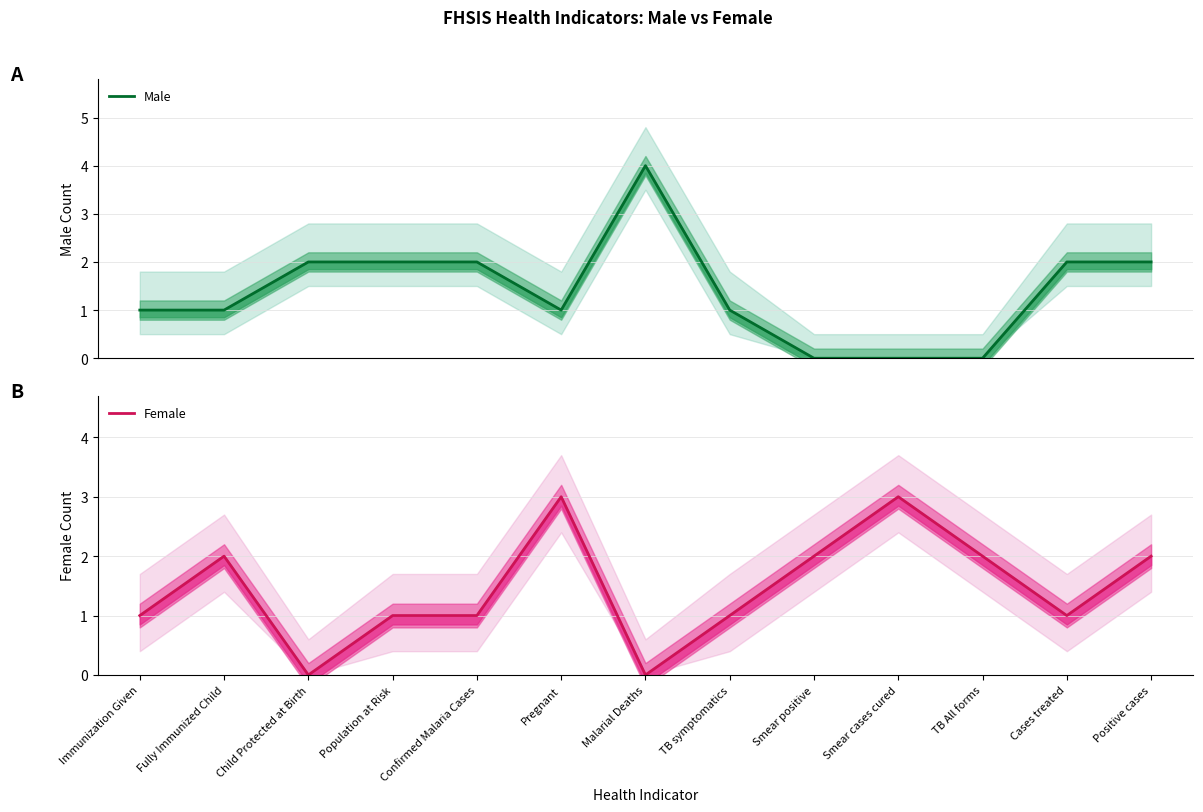

Is this an area chart (filled region under the line)?

No